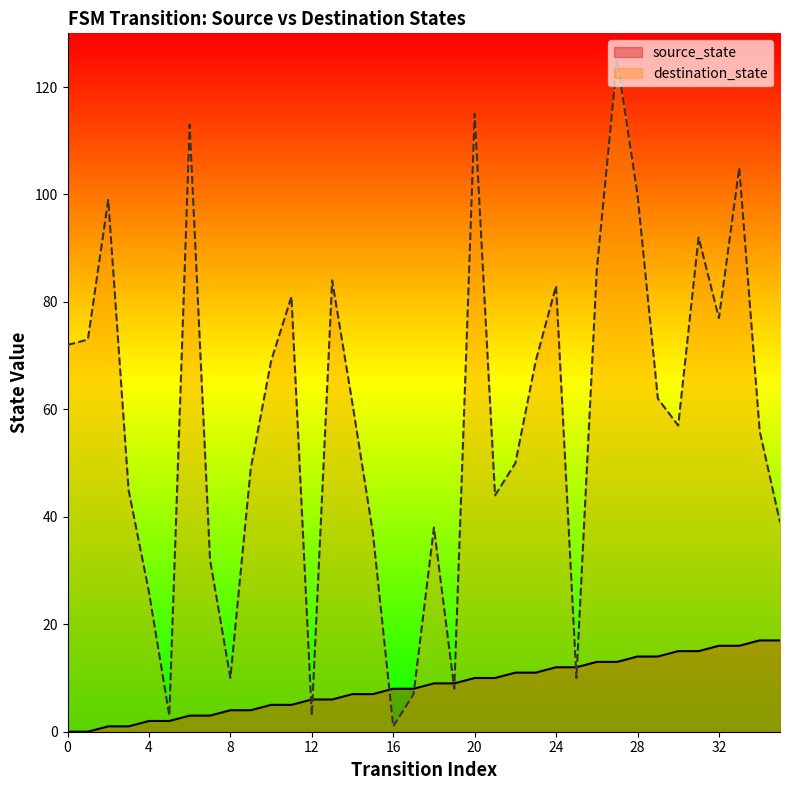

What is the sum of the source_state values at 33 and 14?

23